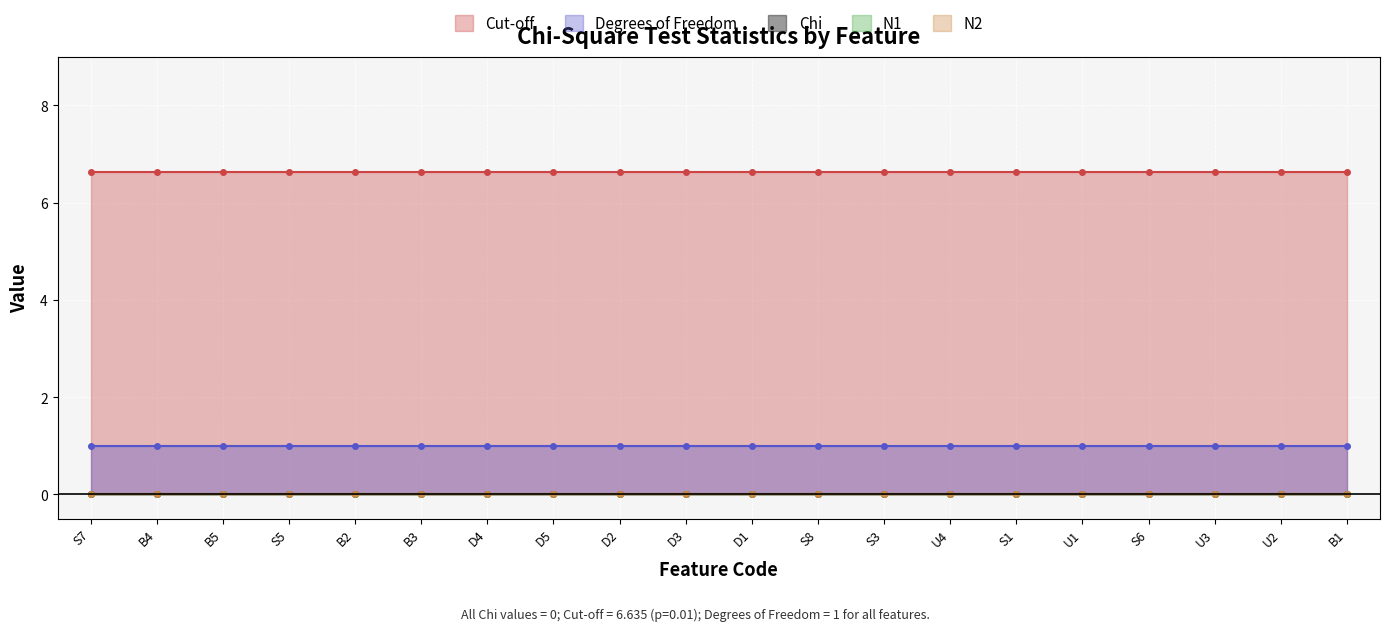

What is the label of the 8th point from the left?

D5